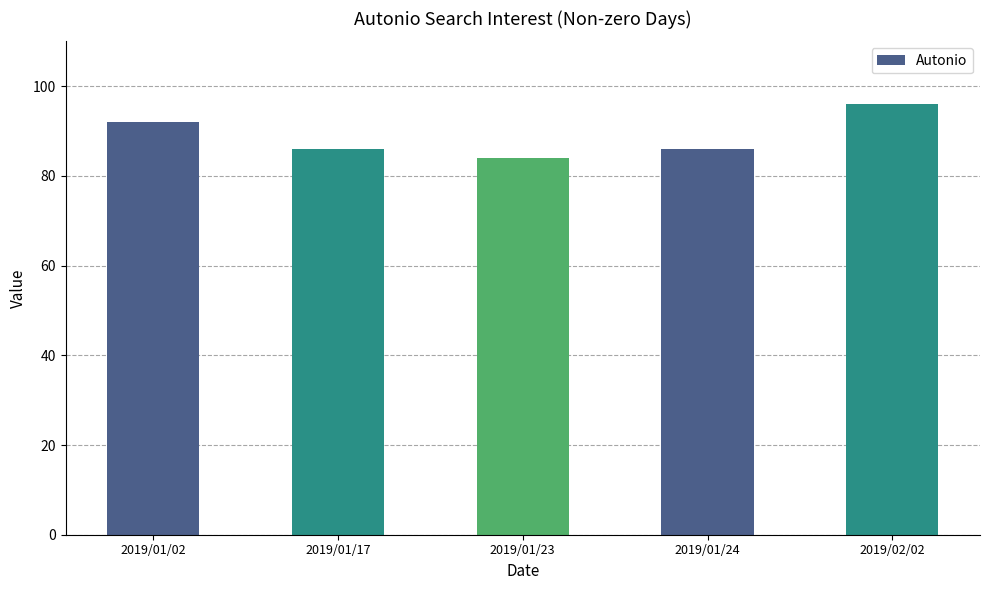

Is it true that the value at 2019/02/02 is 145?

False